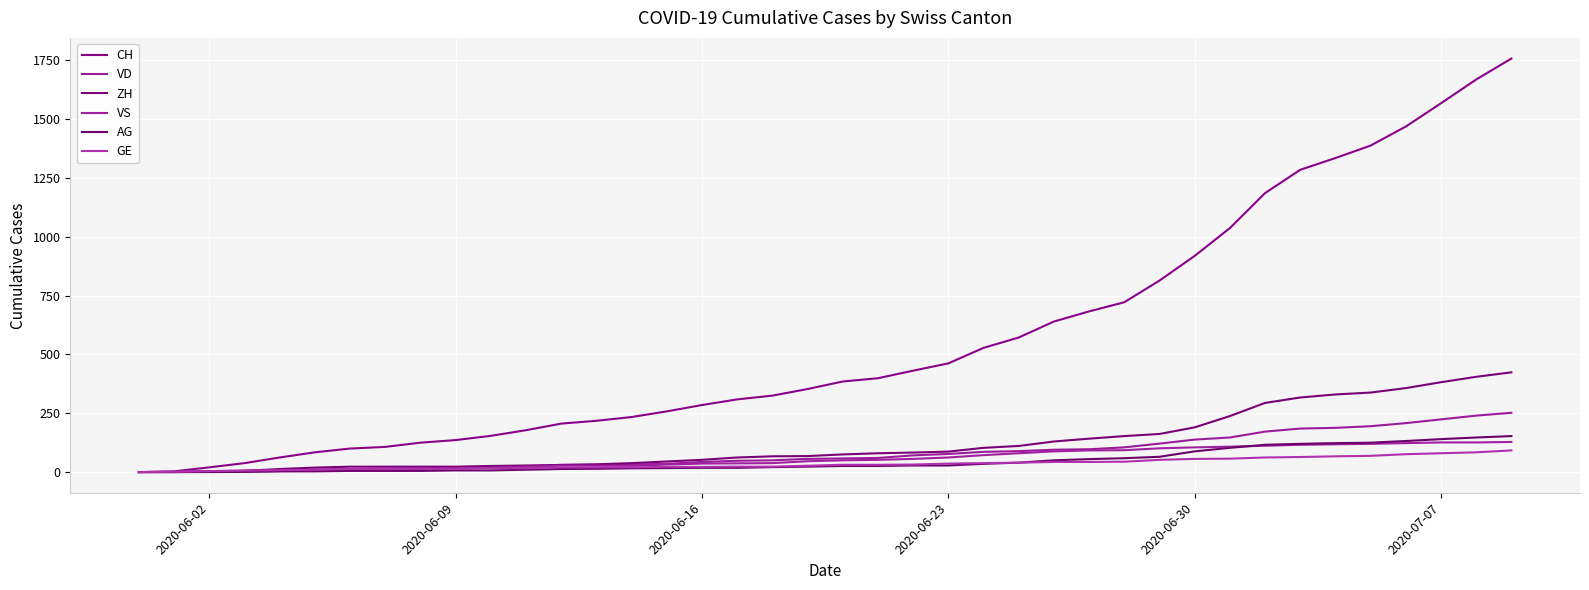

True or false: GE and CH intersect in this chart.

False